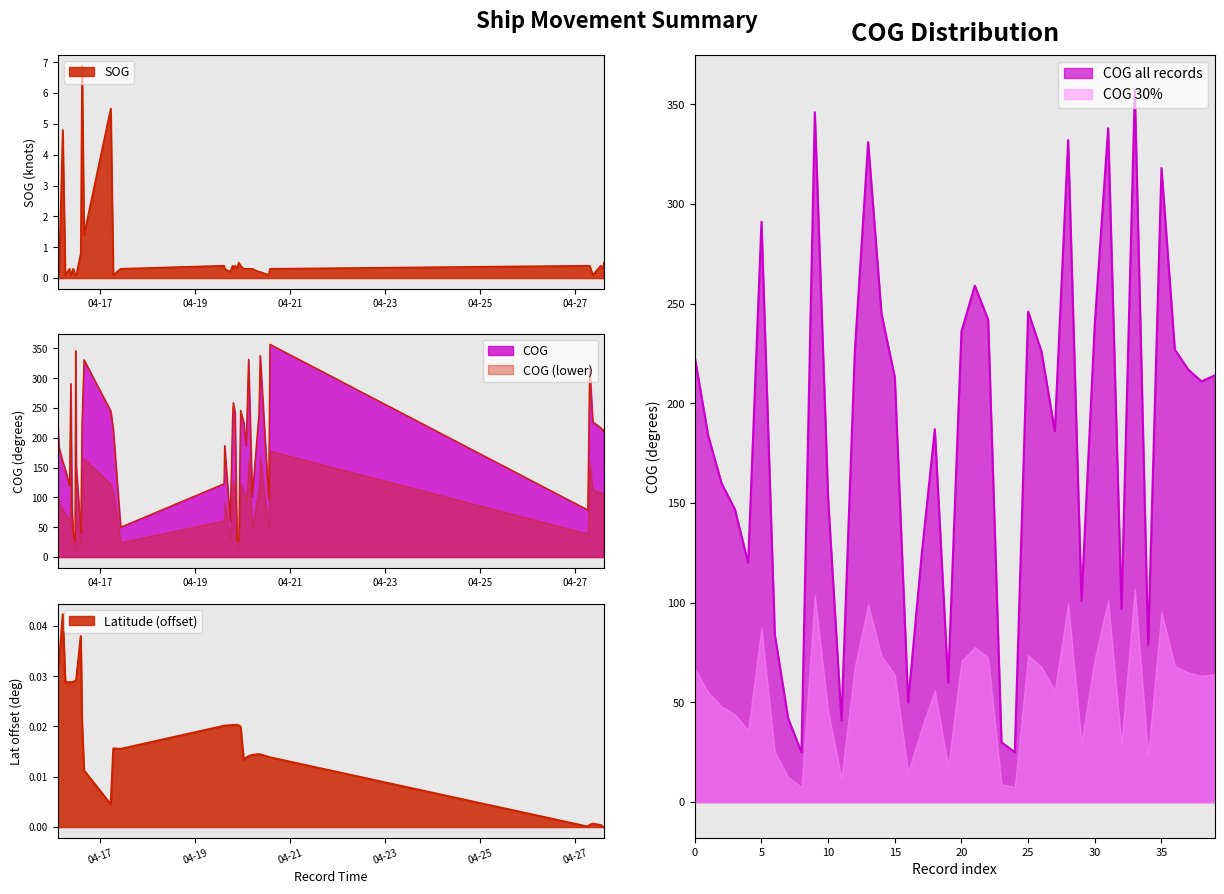

True or false: COG all records and COG 30% intersect in this chart.

False